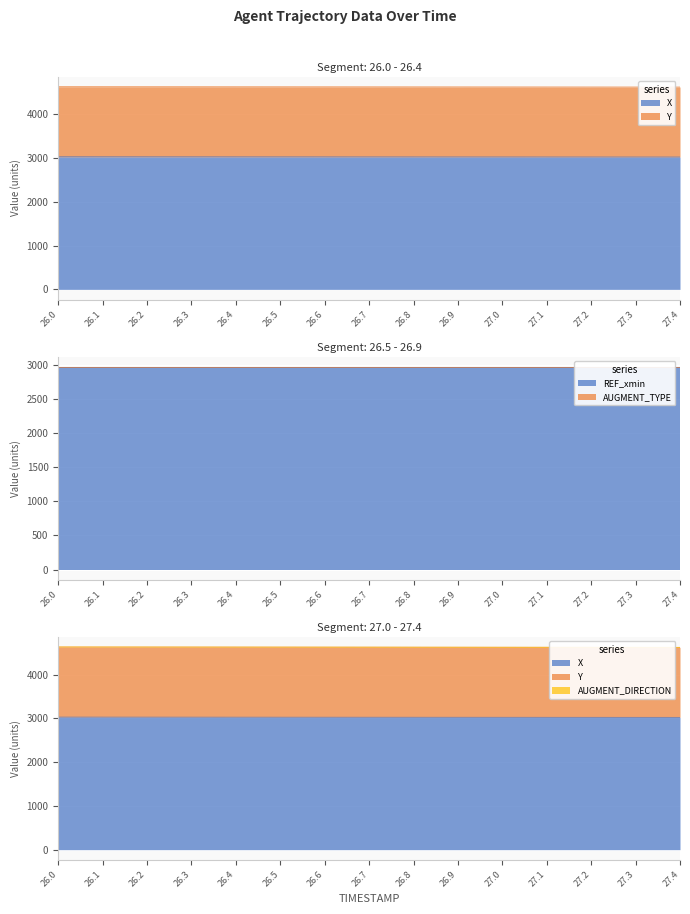

What is the difference between the highest and lowest values at 26.1?

3030.1